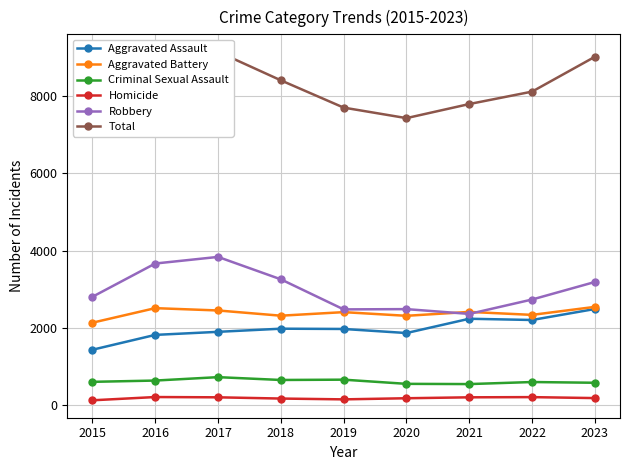

What is the sum of all Criminal Sexual Assault values?

5618